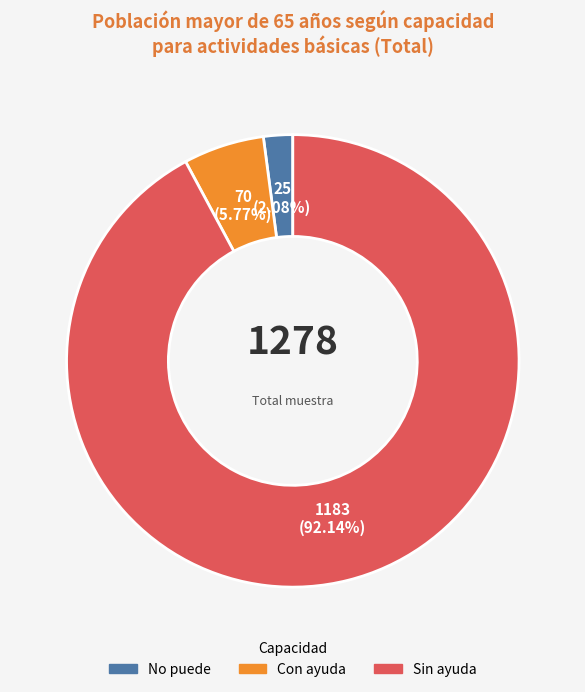

Is there a majority slice in this chart?

Yes